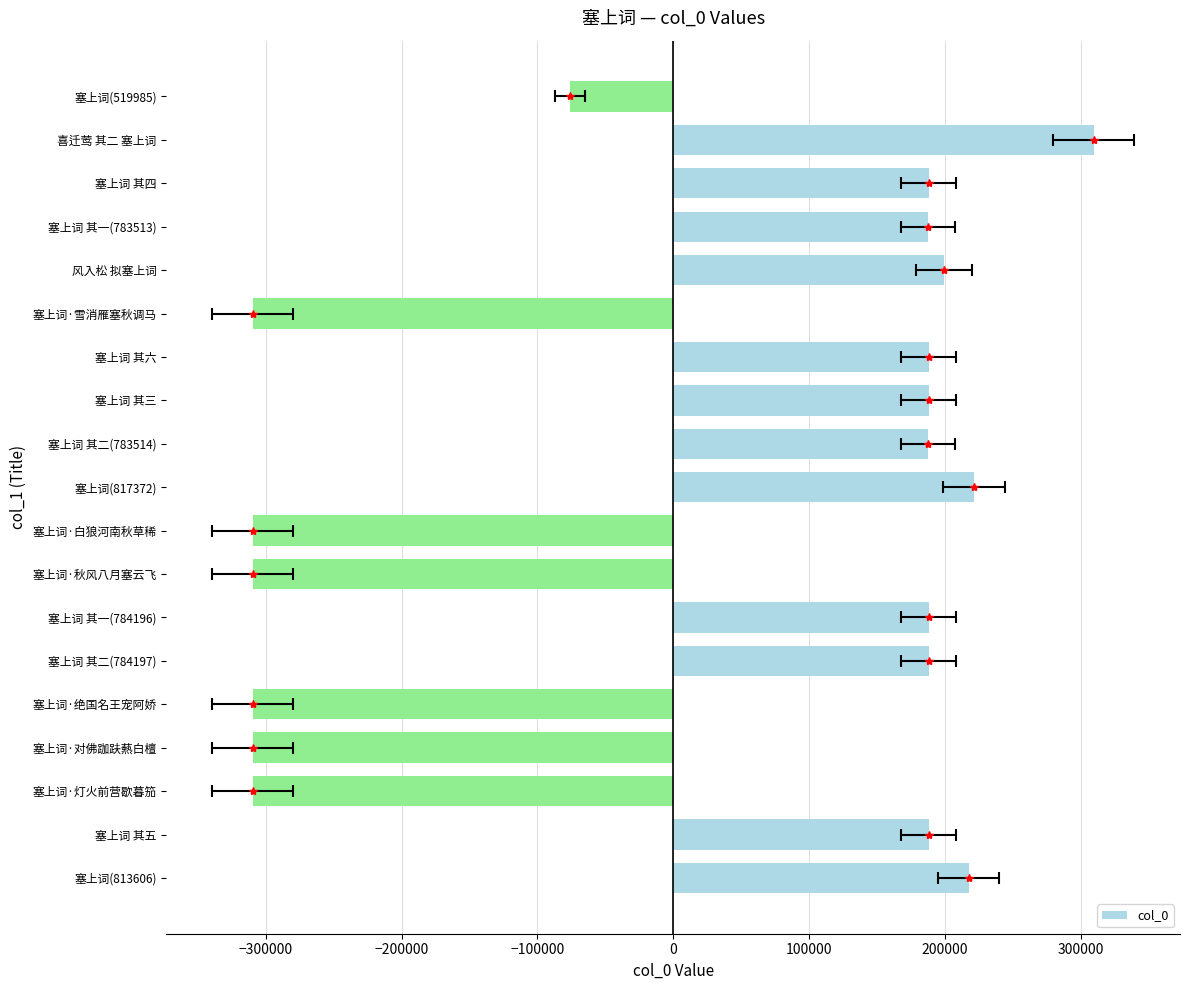

What is the sum of all values?

518471.5